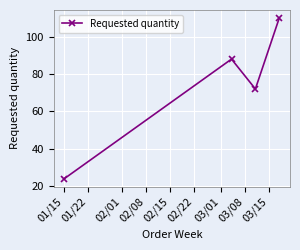

Reading right to left, extract all data points from this chart.

110	72	88	24